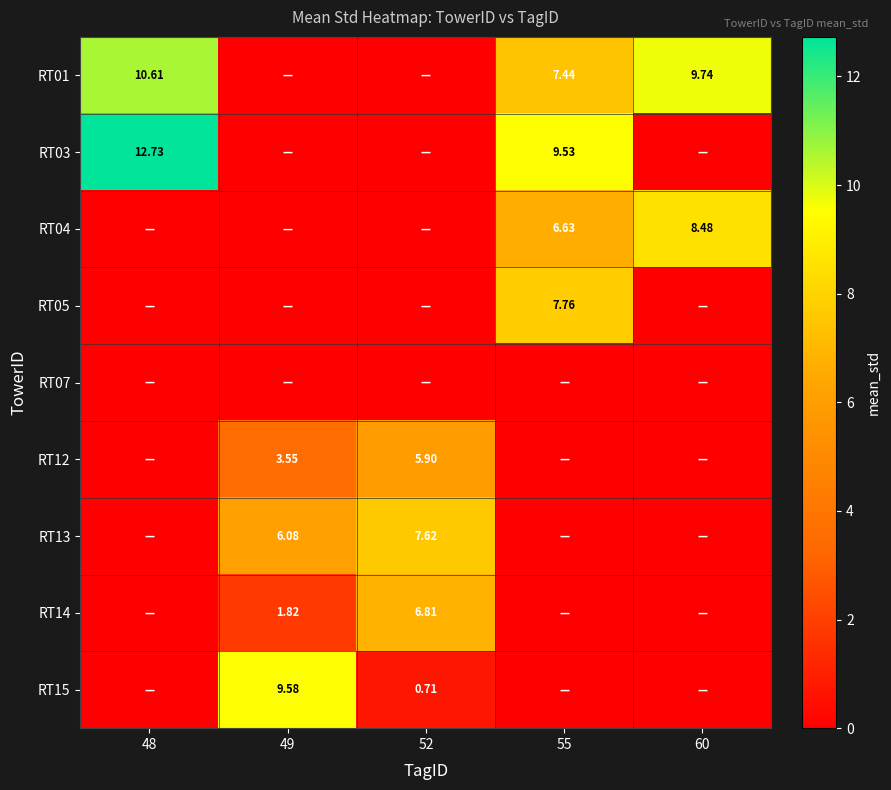

Which category has the highest value in the RT13 series?

52